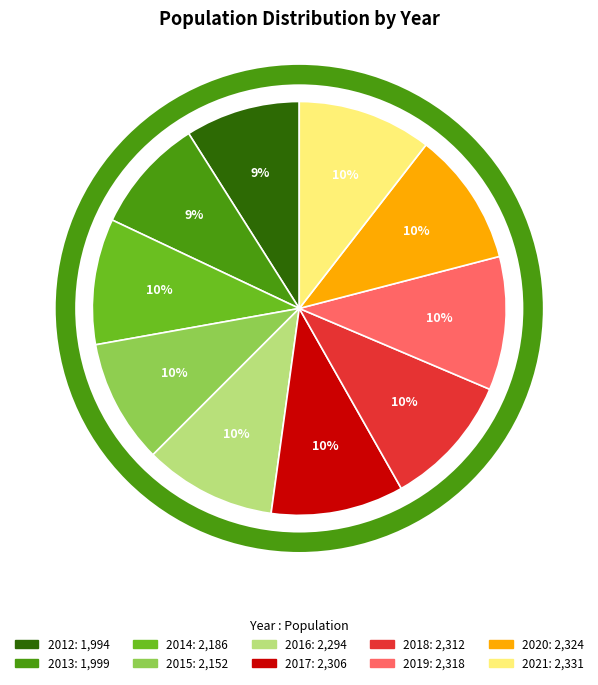

How many segments does this pie chart have?

10